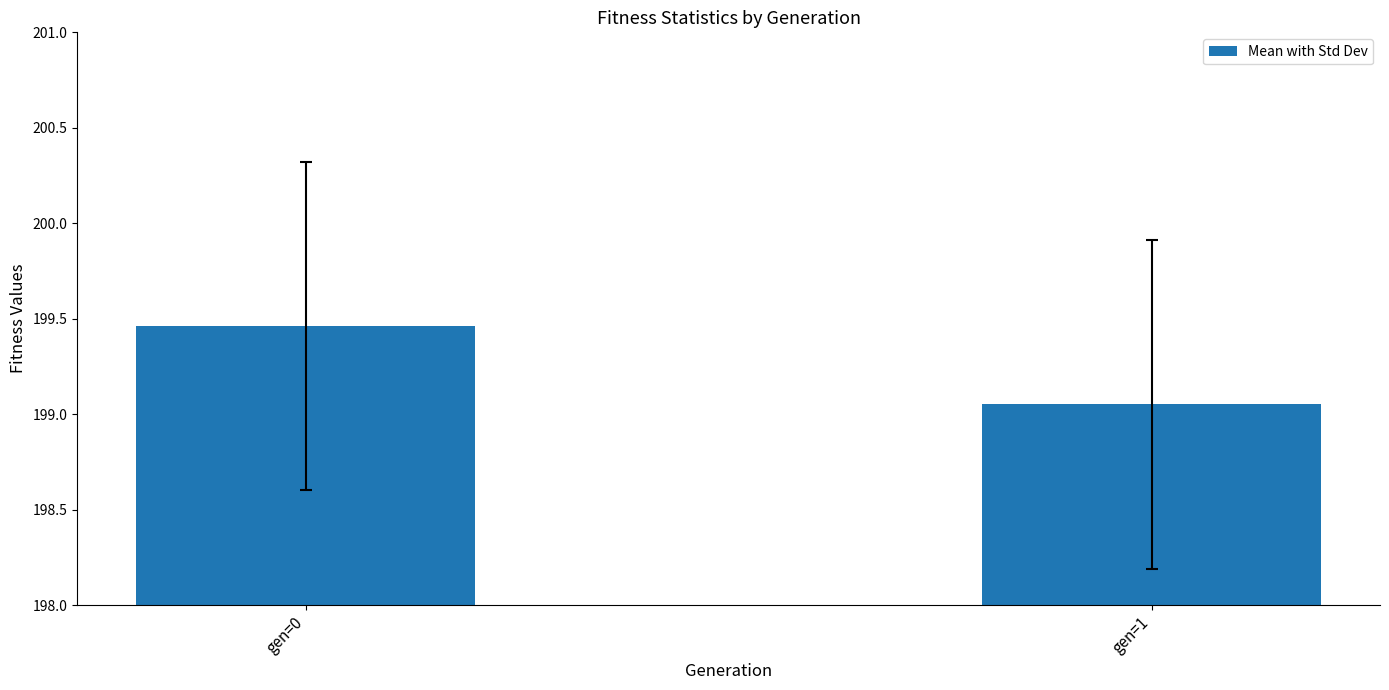

At which category does the chart reach its minimum across all series?

gen=1